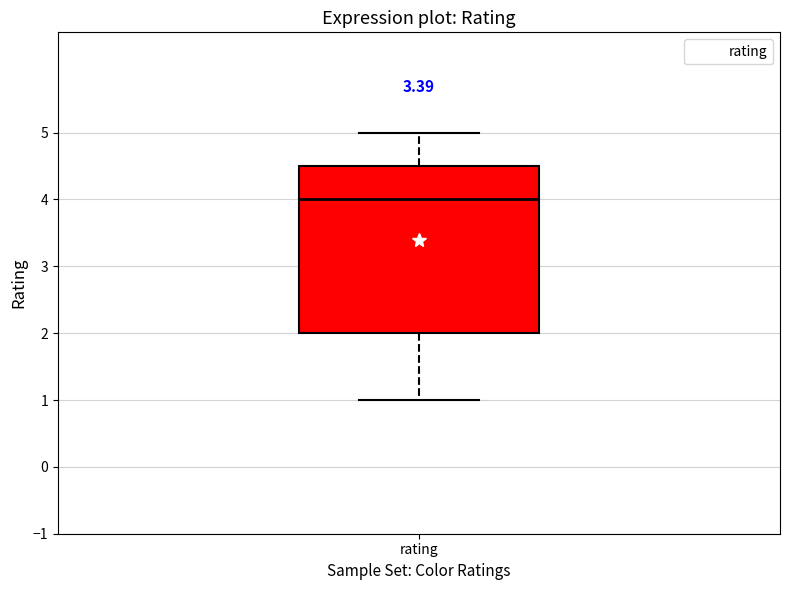

Read this box plot against the y-axis: the position of the median line, the range covered by the box, and the ends of both whiskers. The values are not printed on the chart, so give them approximately, as read against the axis.

median 4.0, box 2.0 to 4.5, whiskers 1.0 to 5.0